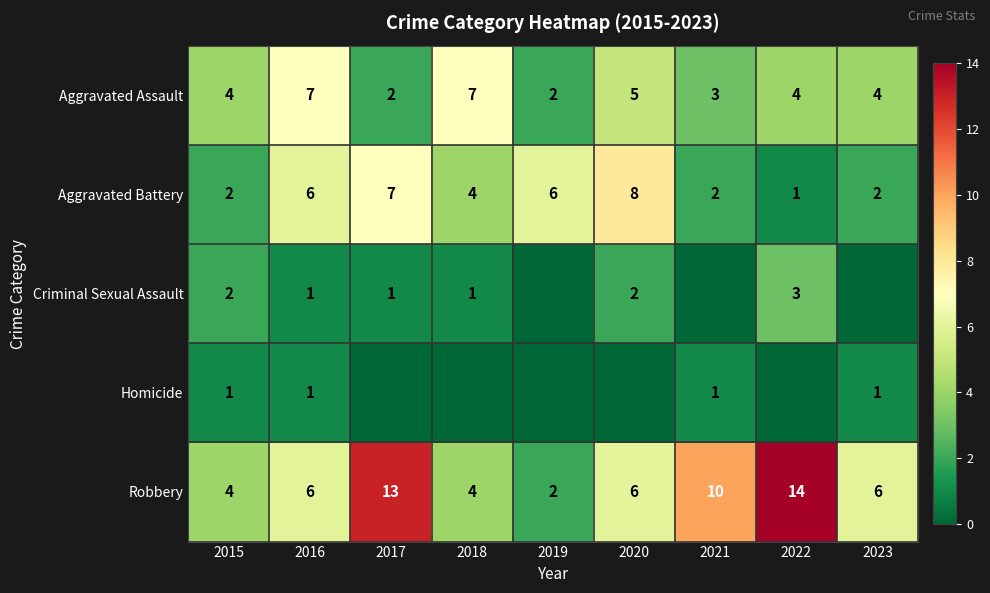

How many Aggravated Battery values are between 2 and 6?

6